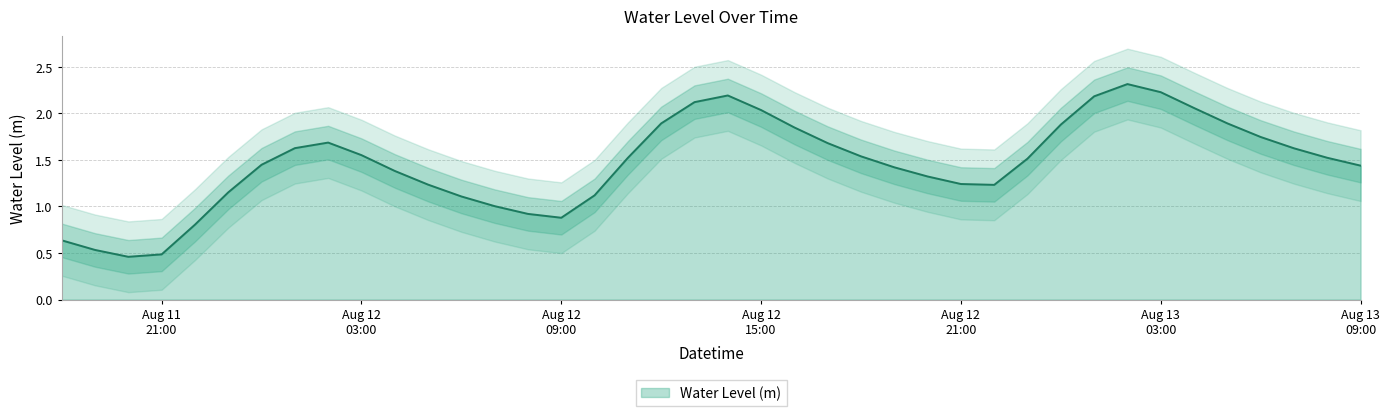

At which category does the chart reach its minimum across all series?

2025-08-11 20:00:00